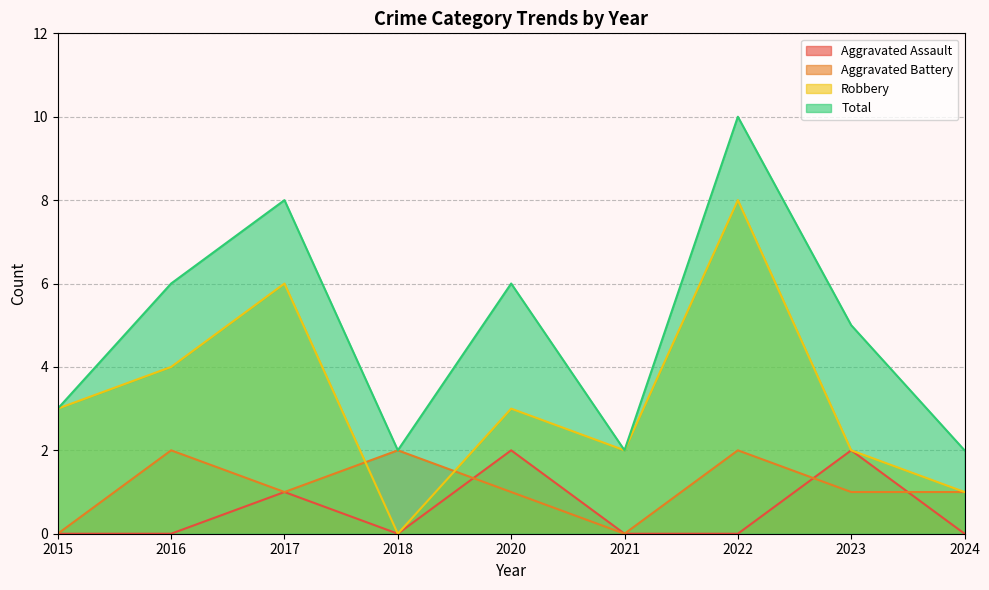

Which series has the largest total across all categories?

Total